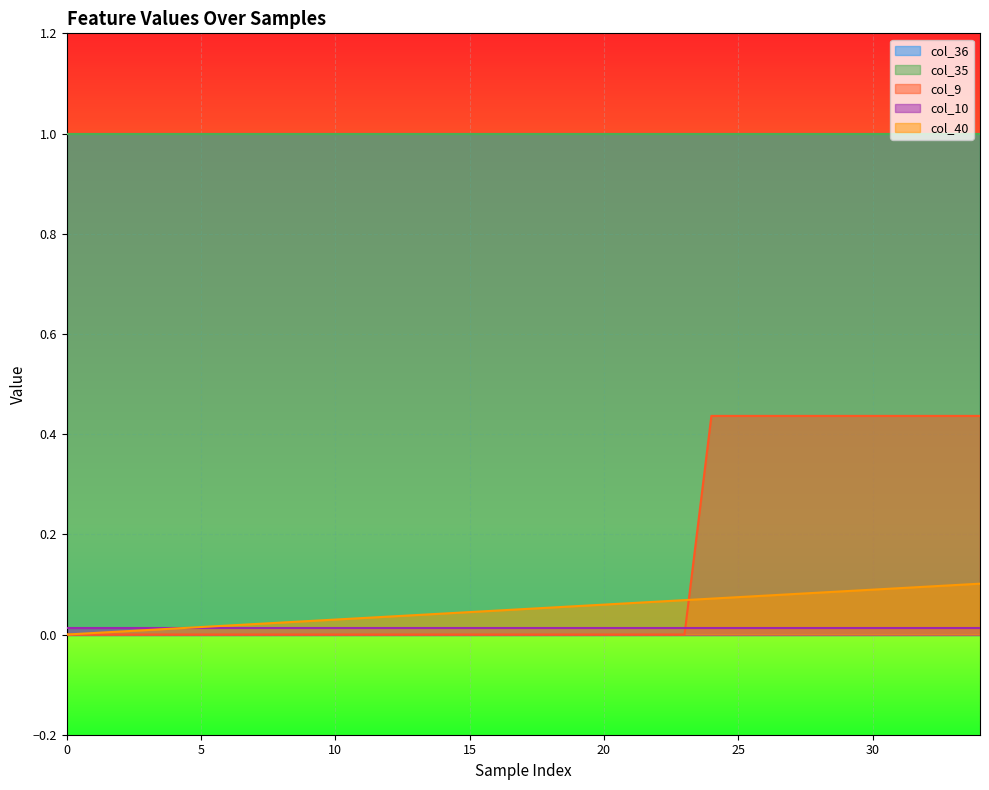

Rank the categories by col_9 value from lowest to highest.

0, 1, 2, 3, 4, 5, 6, 7, 8, 9, 10, 11, 12, 13, 14, 15, 16, 17, 18, 19, 20, 21, 22, 23, 24, 25, 26, 27, 28, 29, 30, 31, 32, 33, 34